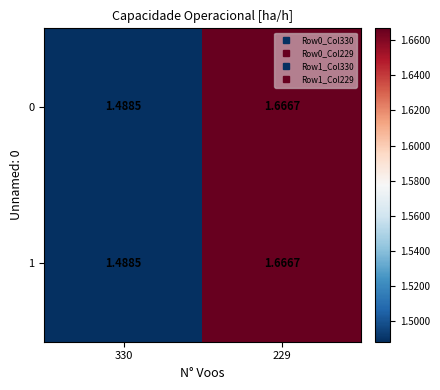

At which category is the sum across all series the highest?

229